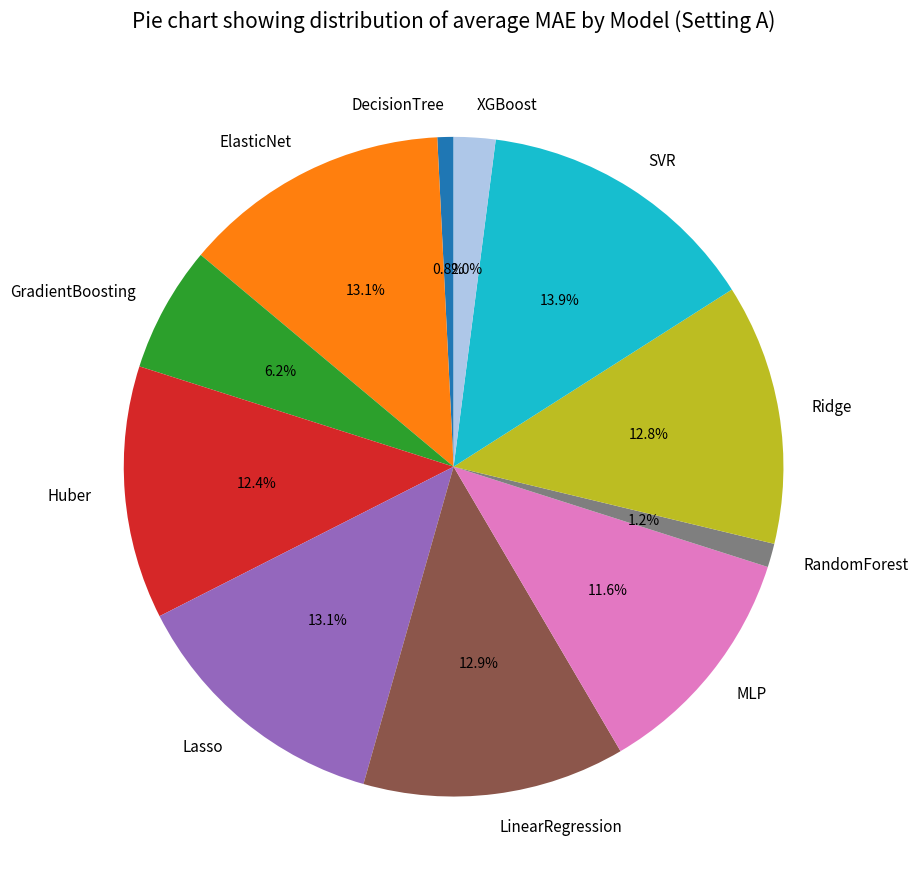

To the nearest percent, what is the difference between the MLP and DecisionTree slice percentages?

11%